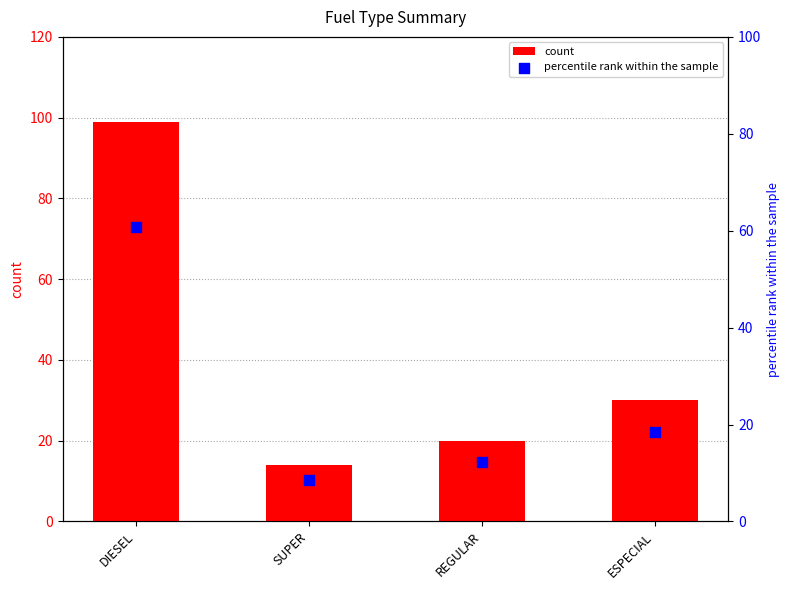

Which series has the largest total across all categories?

count